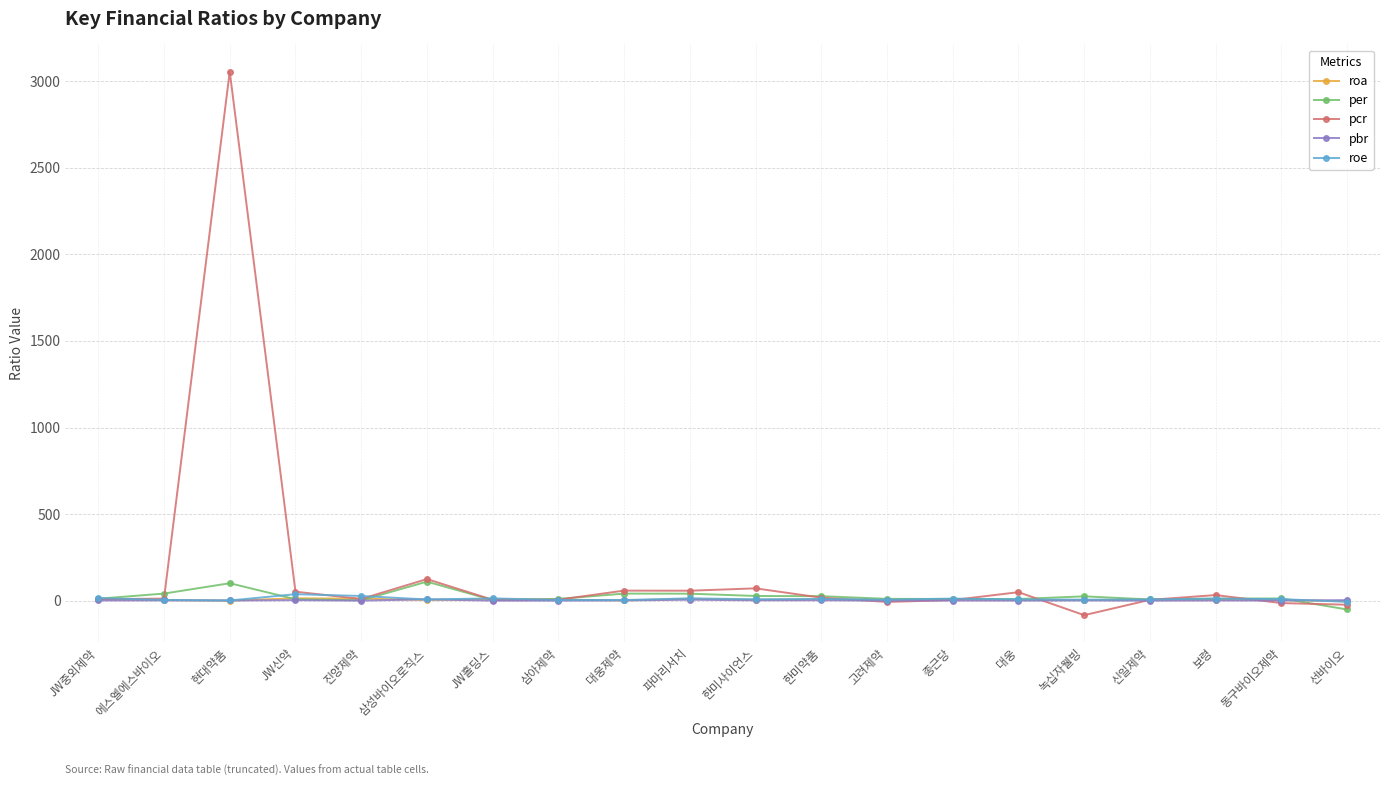

What is the total value across all series at 에스엘에스바이오?

63.9